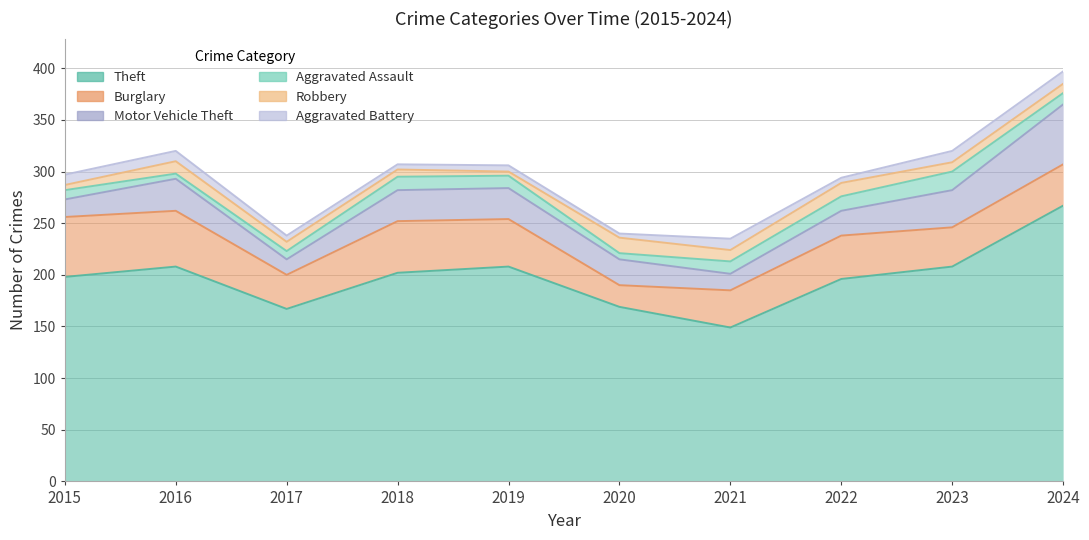

Where does the Aggravated Battery series first go above 10?

2021